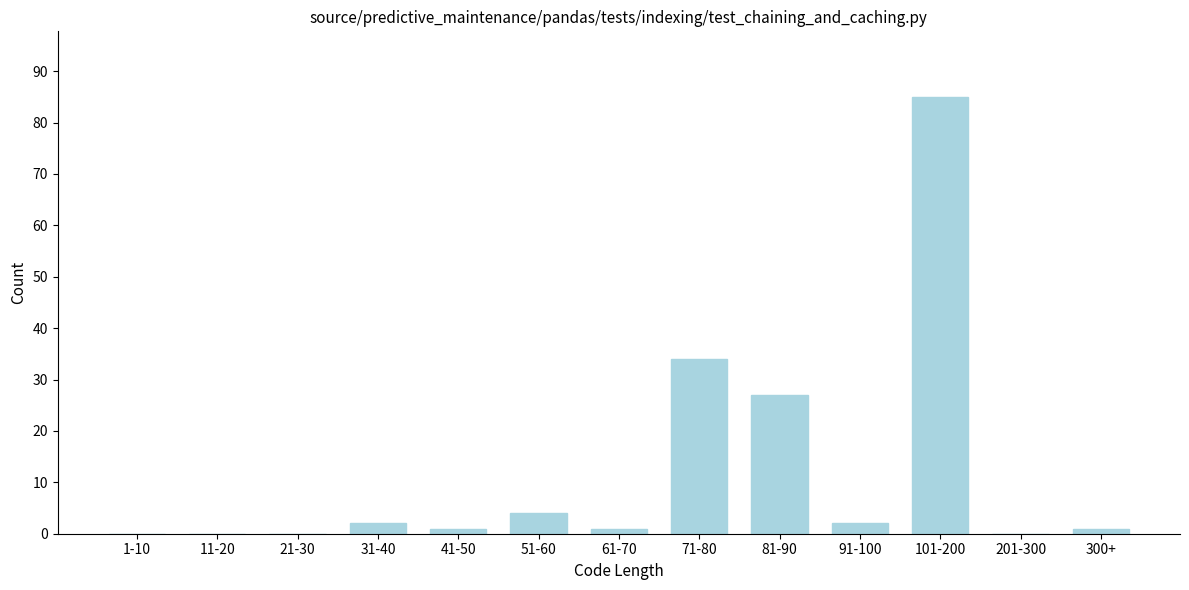

Reading right to left, transcribe all the data shown in this chart.

300+=1	201-300=0	101-200=85	91-100=2	81-90=27	71-80=34	61-70=1	51-60=4	41-50=1	31-40=2	21-30=0	11-20=0	1-10=0